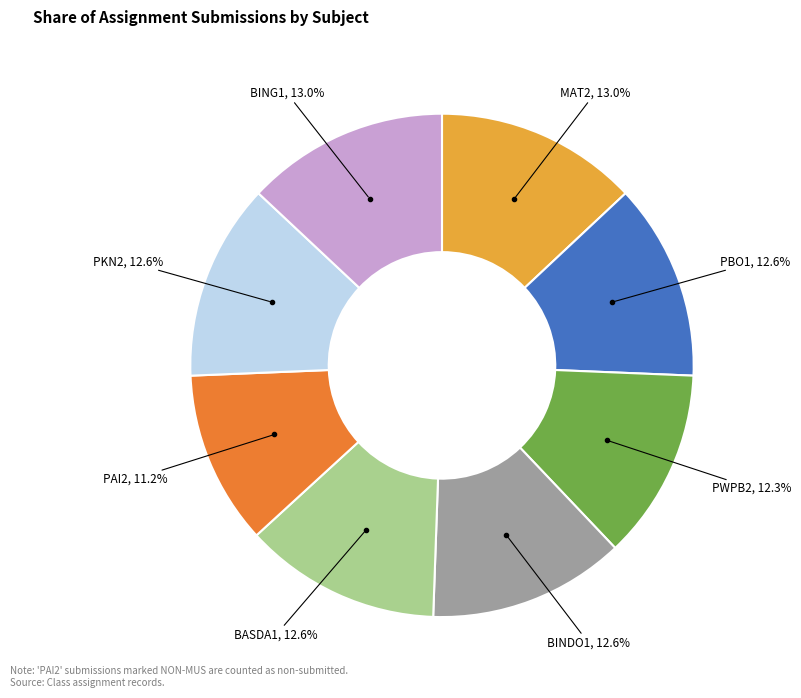

Is there any slice that represents more than half of the pie?

No